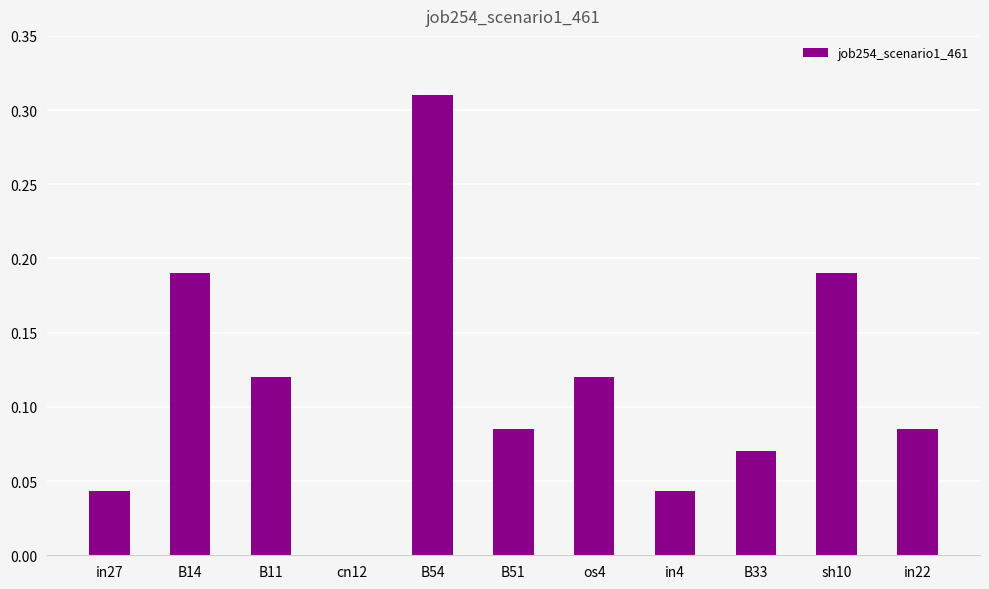

What is the sum of all values?

1.3